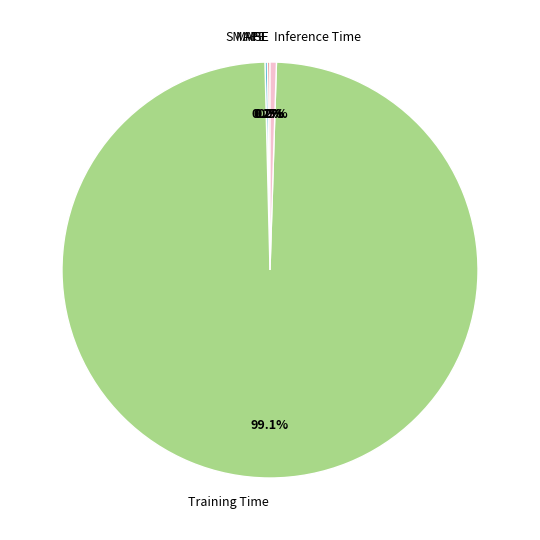

Which category accounts for the majority?

Training Time